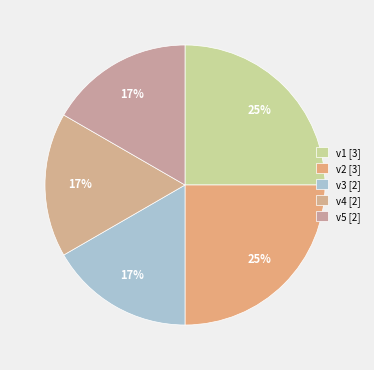

How many segments does this pie chart have?

5